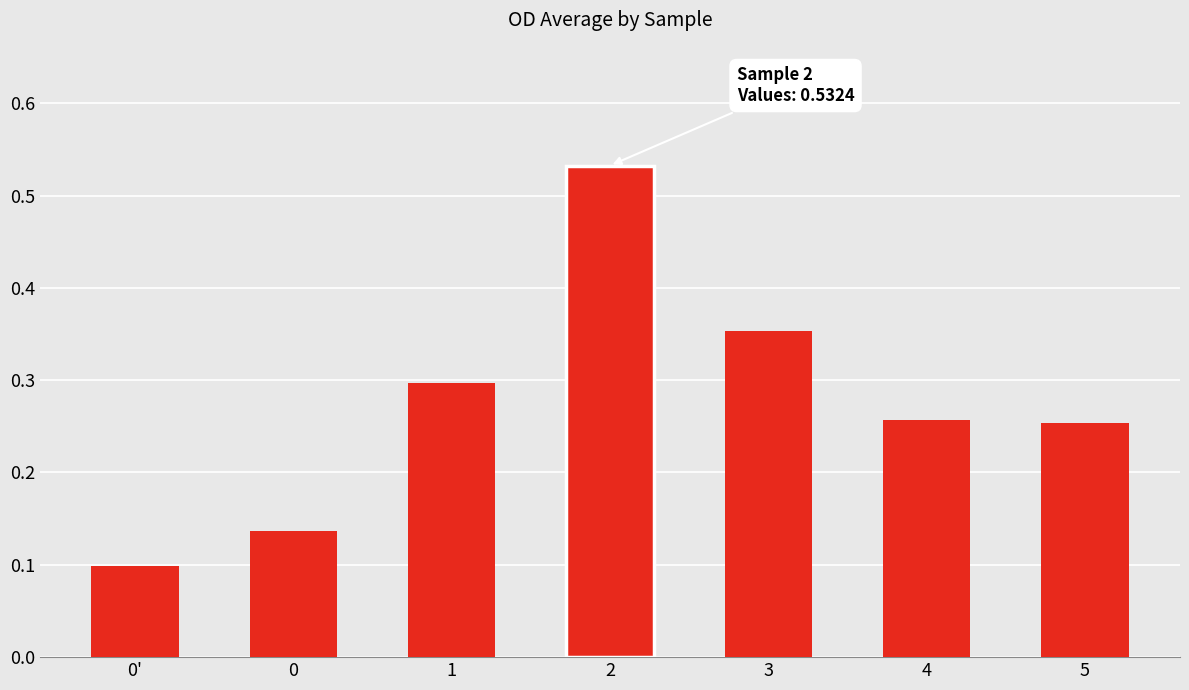

Does the chart contain stacked bars?

No